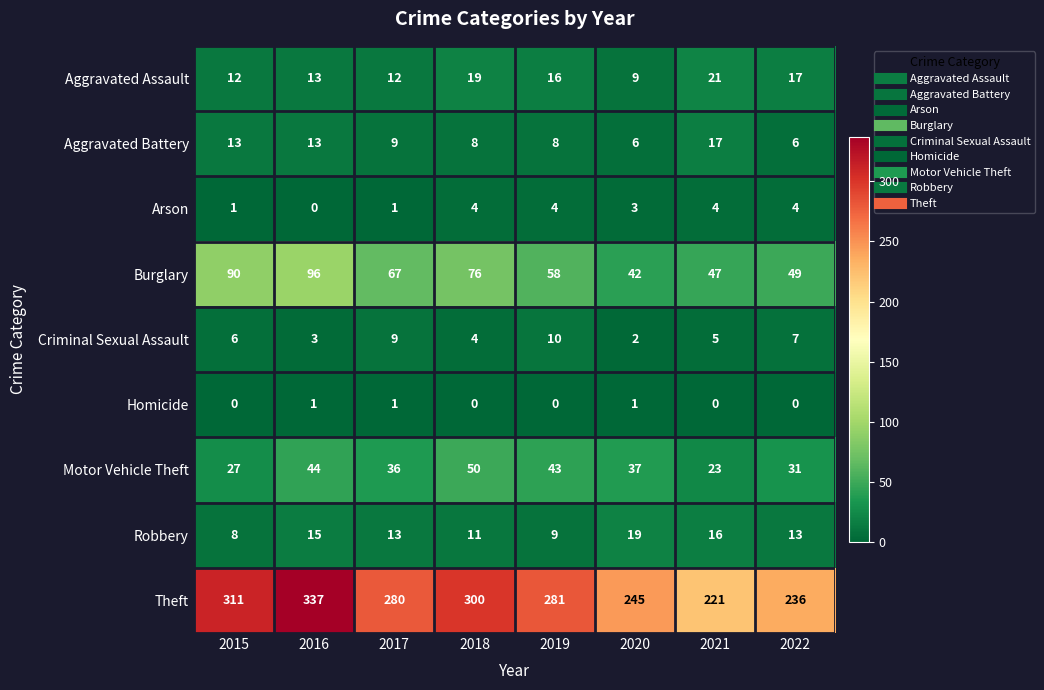

Where is Burglary nearest to the value 69?

2017